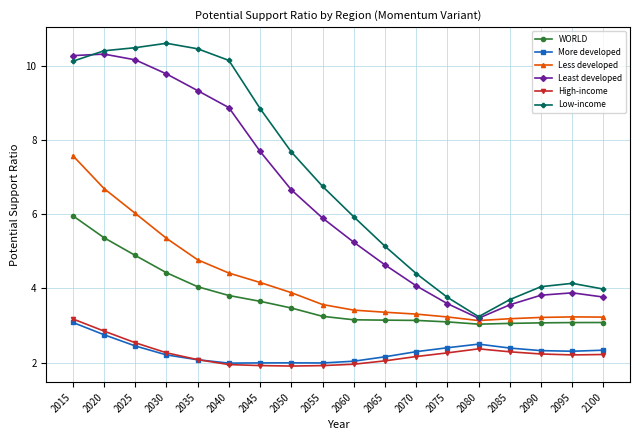

At which category is the sum across all series the highest?

2015